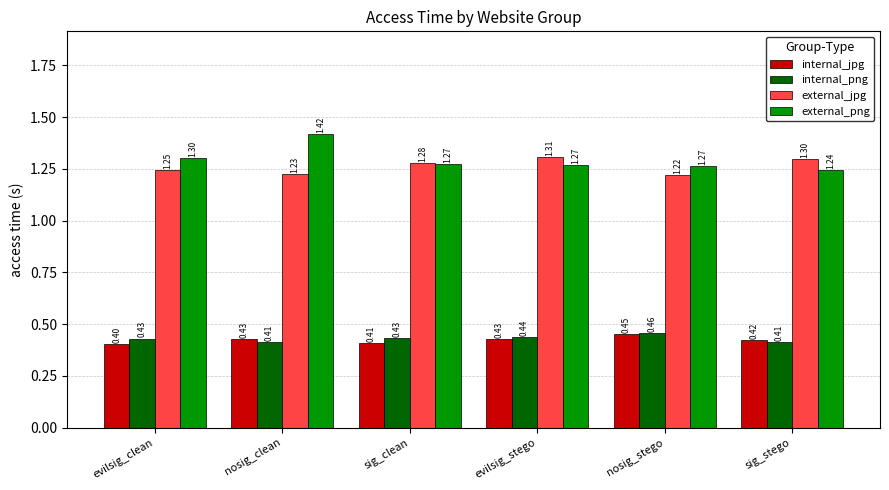

At which label is external_jpg closest to 1?

nosig_stego